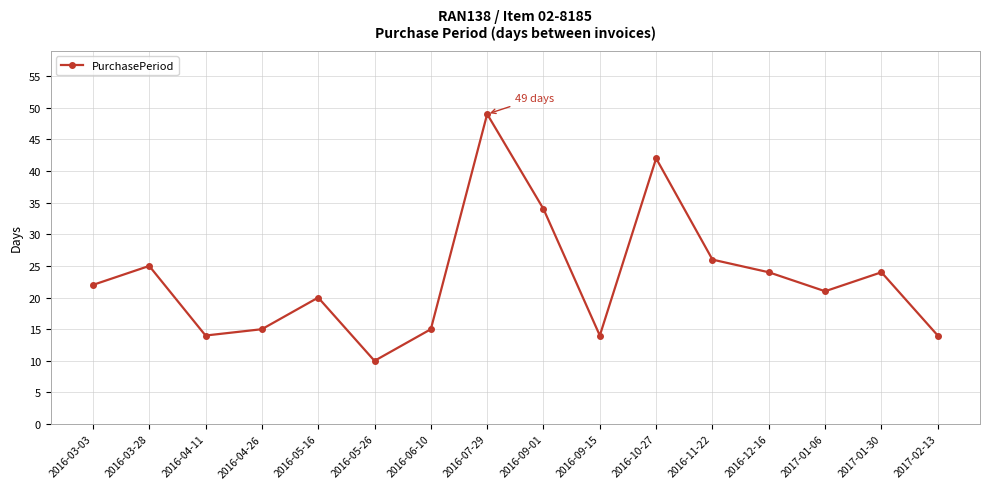

True or false: the data has more than 2 interior local peaks.

True